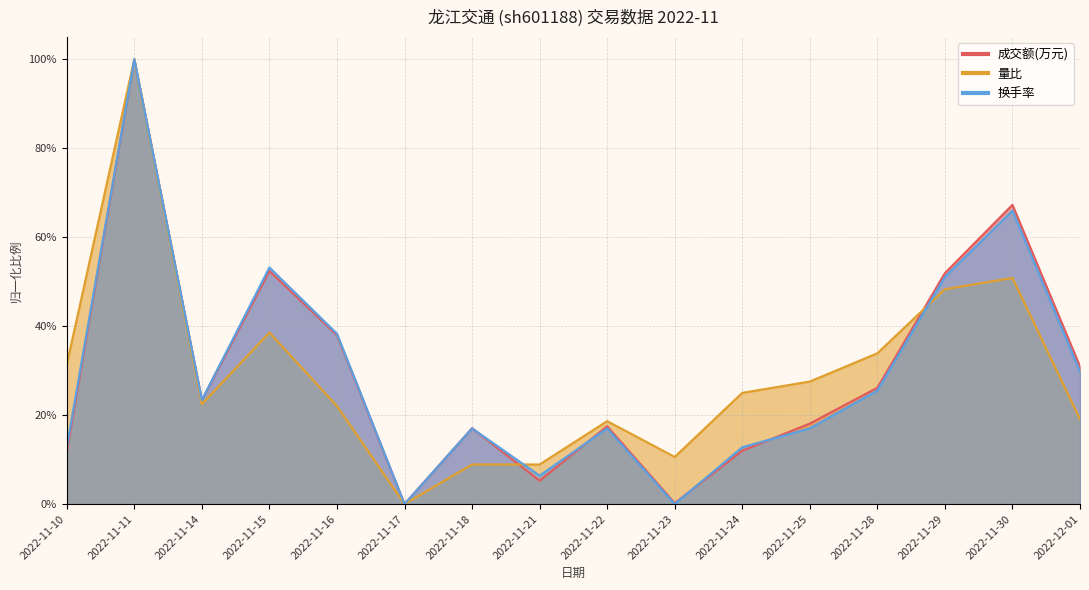

At 2022-11-11, list the series in order from smallest to largest.

换手率, 量比, 成交额(万元)